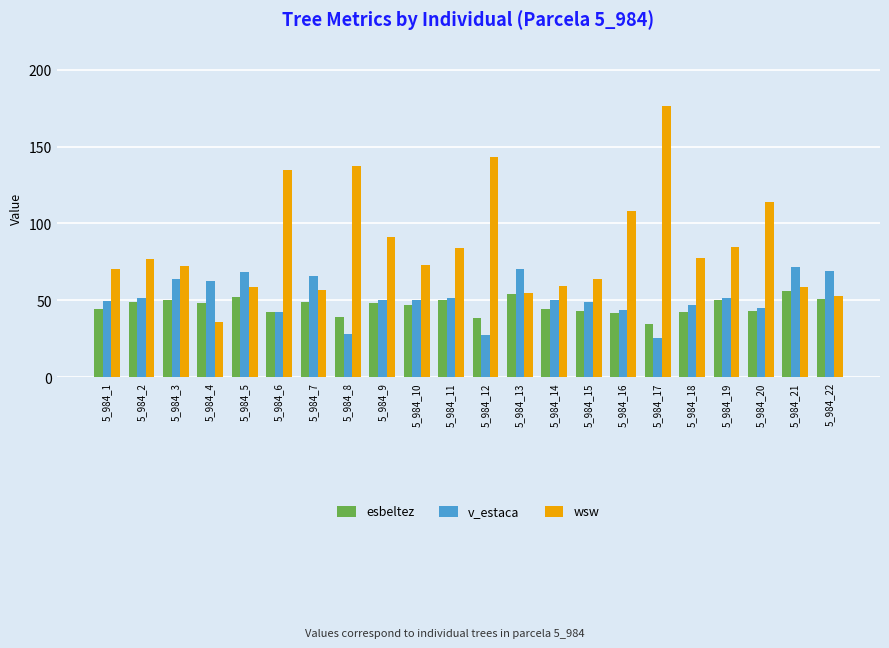

How many bars are there in total?

66